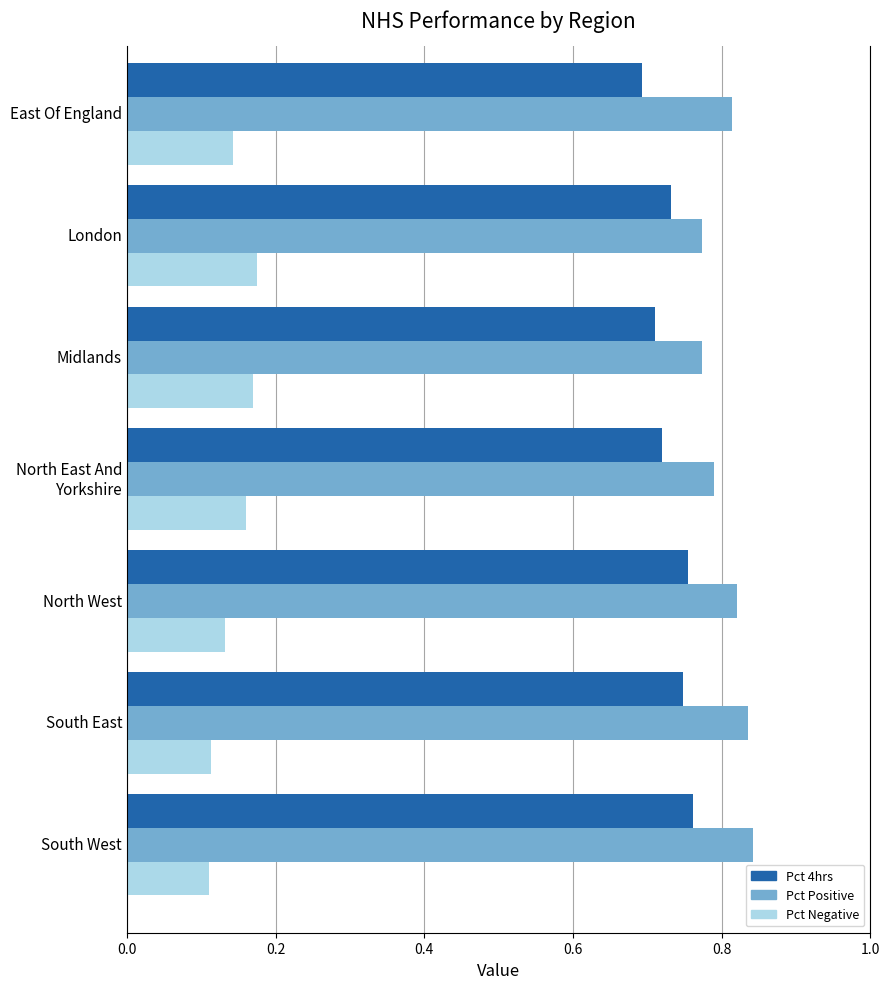

What is the difference between the second highest and second lowest values in the Pct Positive series?

0.1